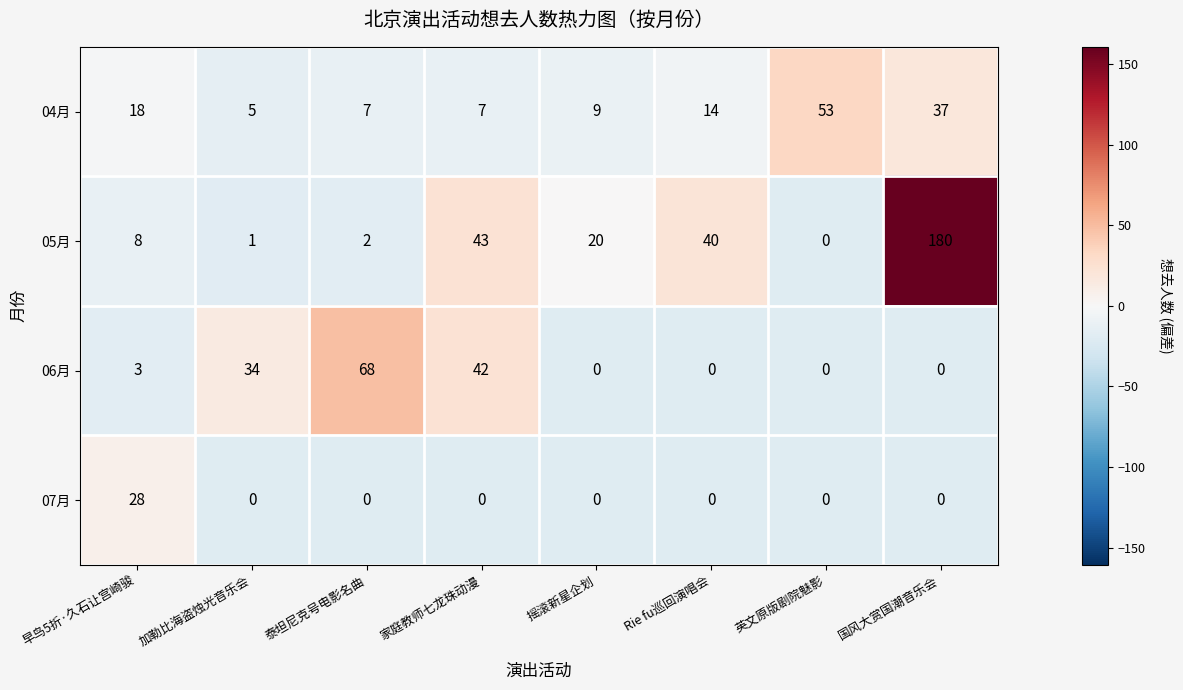

At which category does the chart reach its peak across all series?

国风大赏国潮音乐会